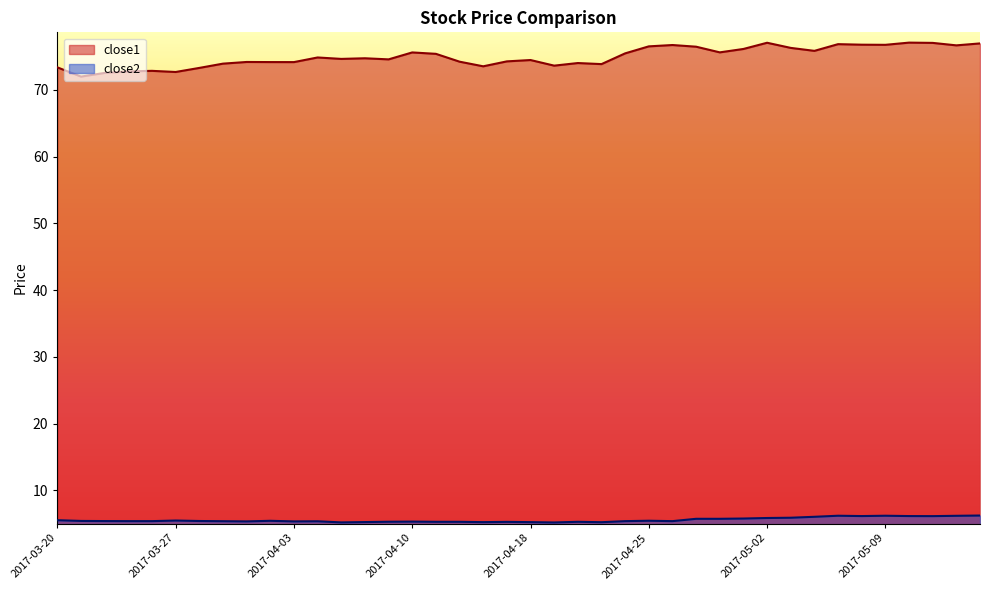

Reading left to right, list all the values displayed in this chart.

close1: 73.4	72.0	72.5	72.8	72.9	72.7	73.3	73.9	74.2	74.2	74.2	74.9	74.6	74.7	74.6	75.6	75.4	74.2	73.5	74.3	74.5	73.6	74.0	73.9	75.5	76.5	76.7	76.5	75.6	76.1	77.1	76.3	75.8	76.9	76.8	76.8	77.1	77.0	76.7	77.0
close2: 5.5	5.4	5.4	5.4	5.4	5.5	5.4	5.4	5.3	5.4	5.3	5.4	5.2	5.2	5.3	5.3	5.3	5.3	5.2	5.3	5.2	5.2	5.3	5.2	5.4	5.4	5.4	5.7	5.7	5.8	5.8	5.9	6.0	6.2	6.1	6.2	6.1	6.1	6.2	6.2